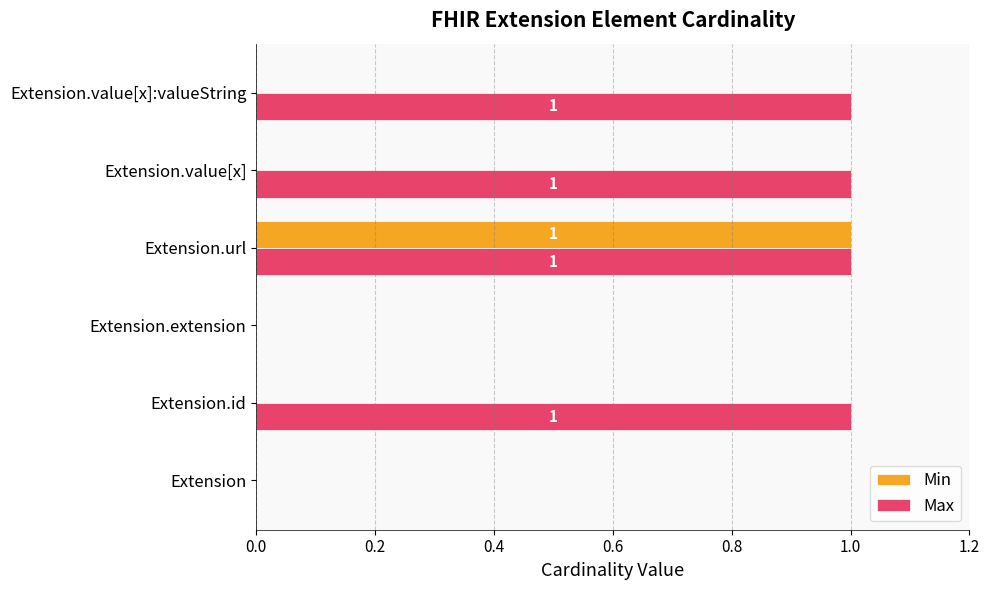

True or false: Max has a value of 1 at Extension.value[x].

True